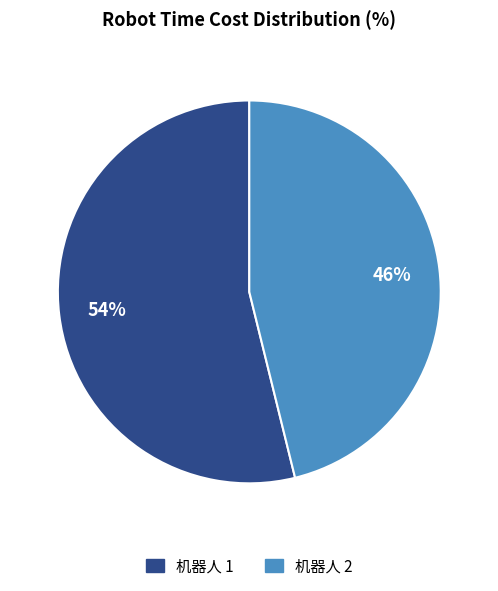

Which category accounts for the majority?

机器人 1